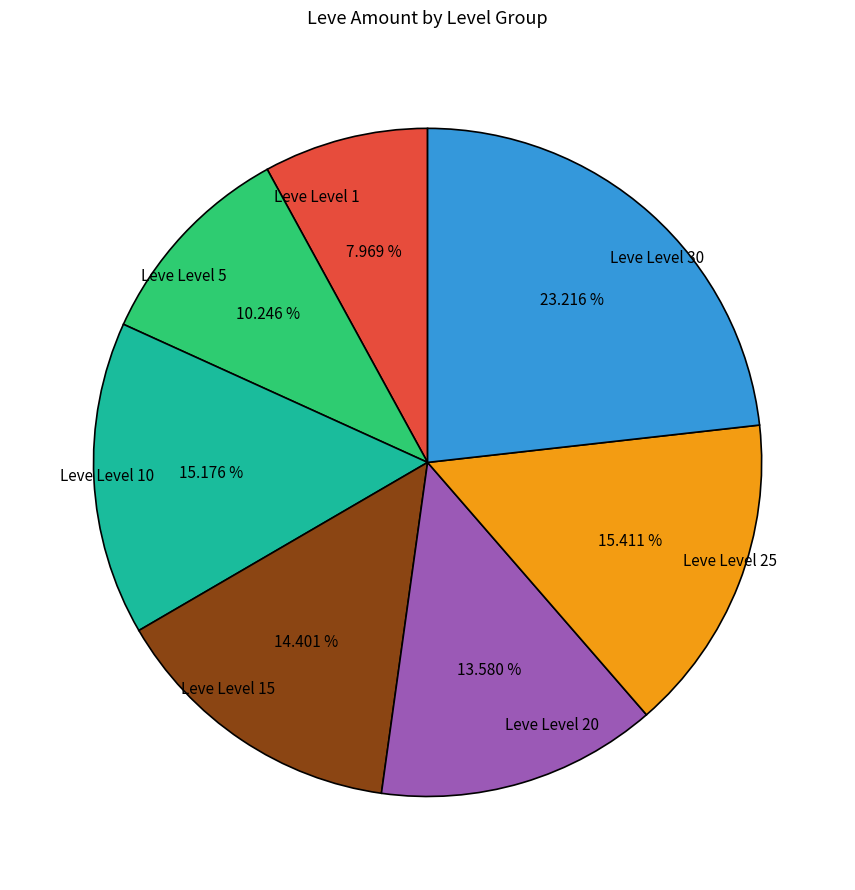

What is the largest slice in the pie chart?

Leve Level 30